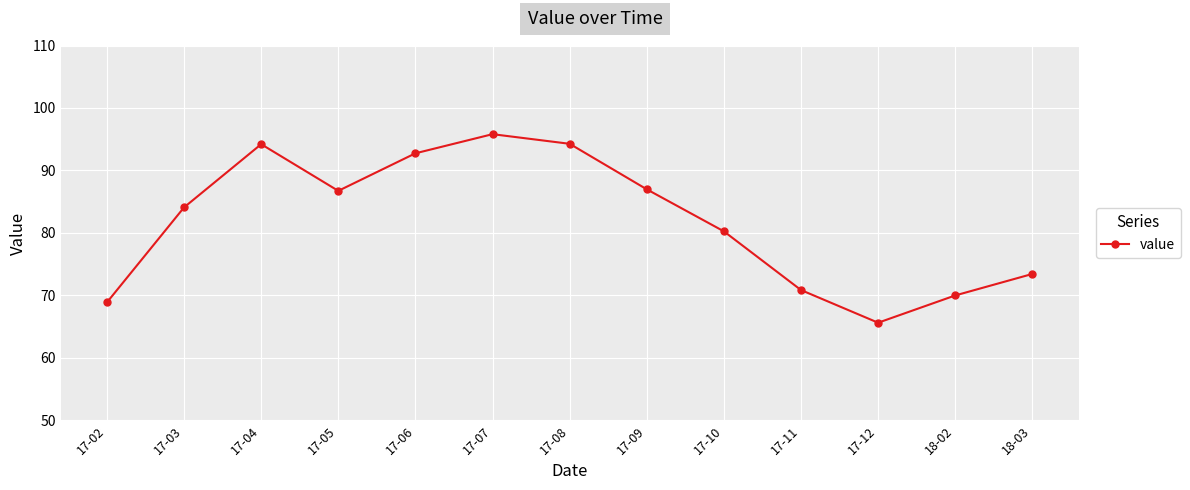

How many lines are shown in the chart?

1